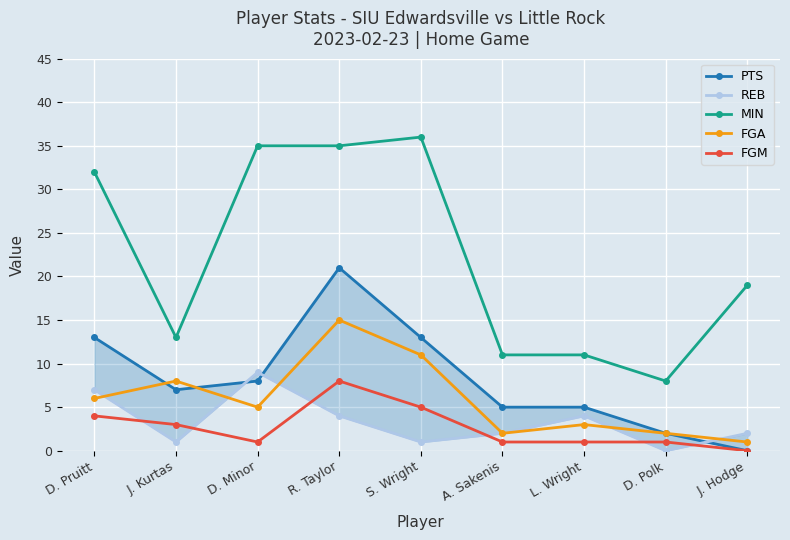

Is the value of PTS at D. Pruitt greater than the value of FGA at D. Pruitt?

Yes